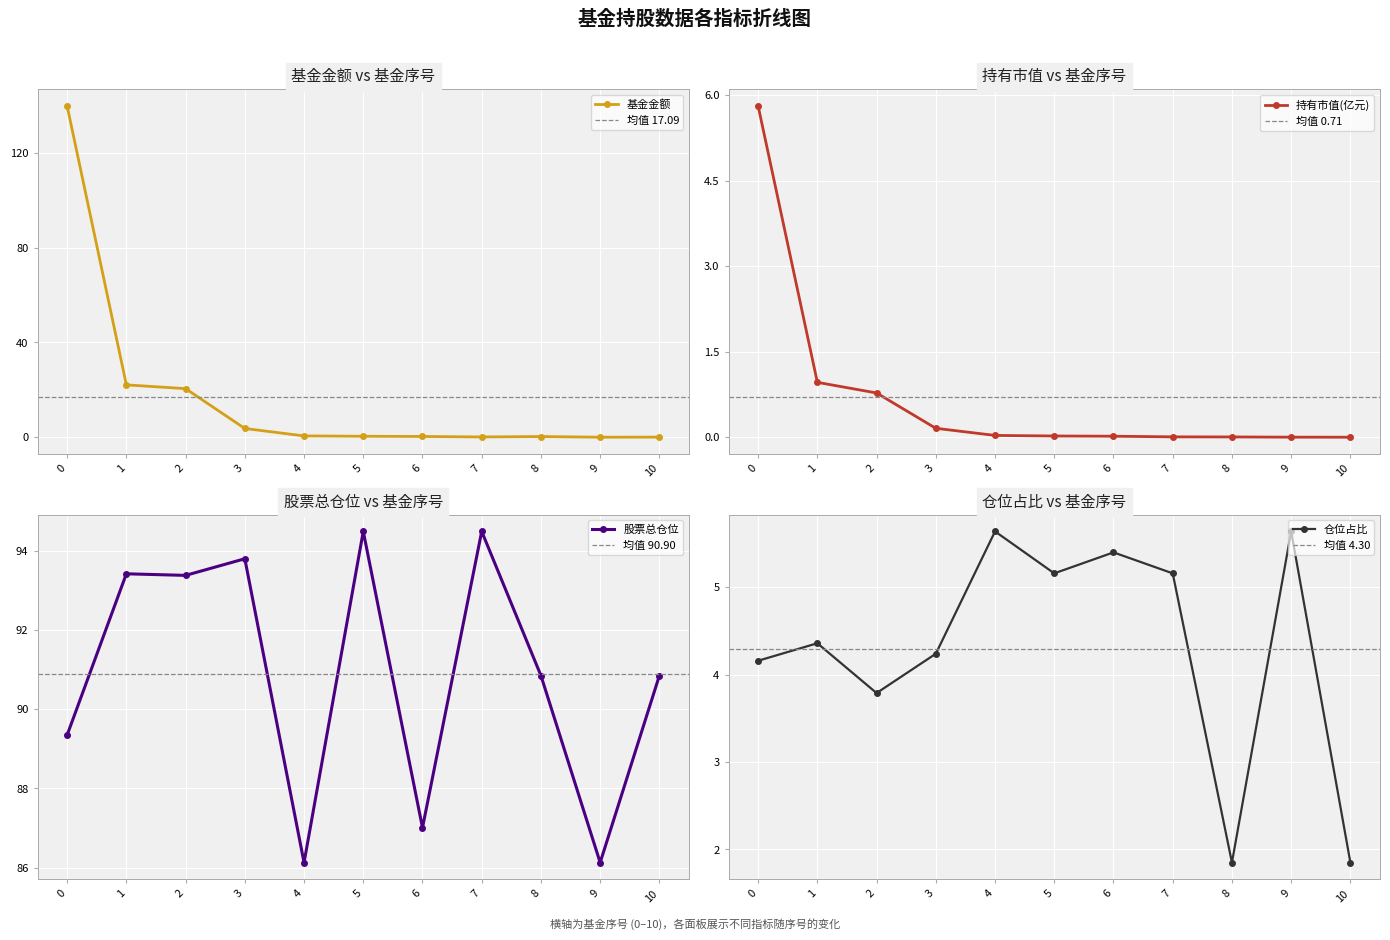

What is the sum of all 仓位占比 values?

47.2